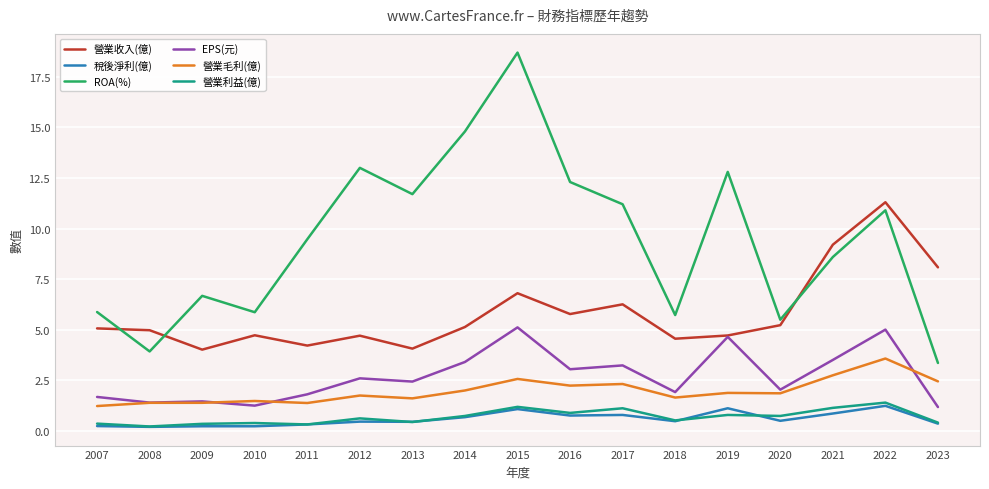

At which category is the sum across all series the highest?

2015